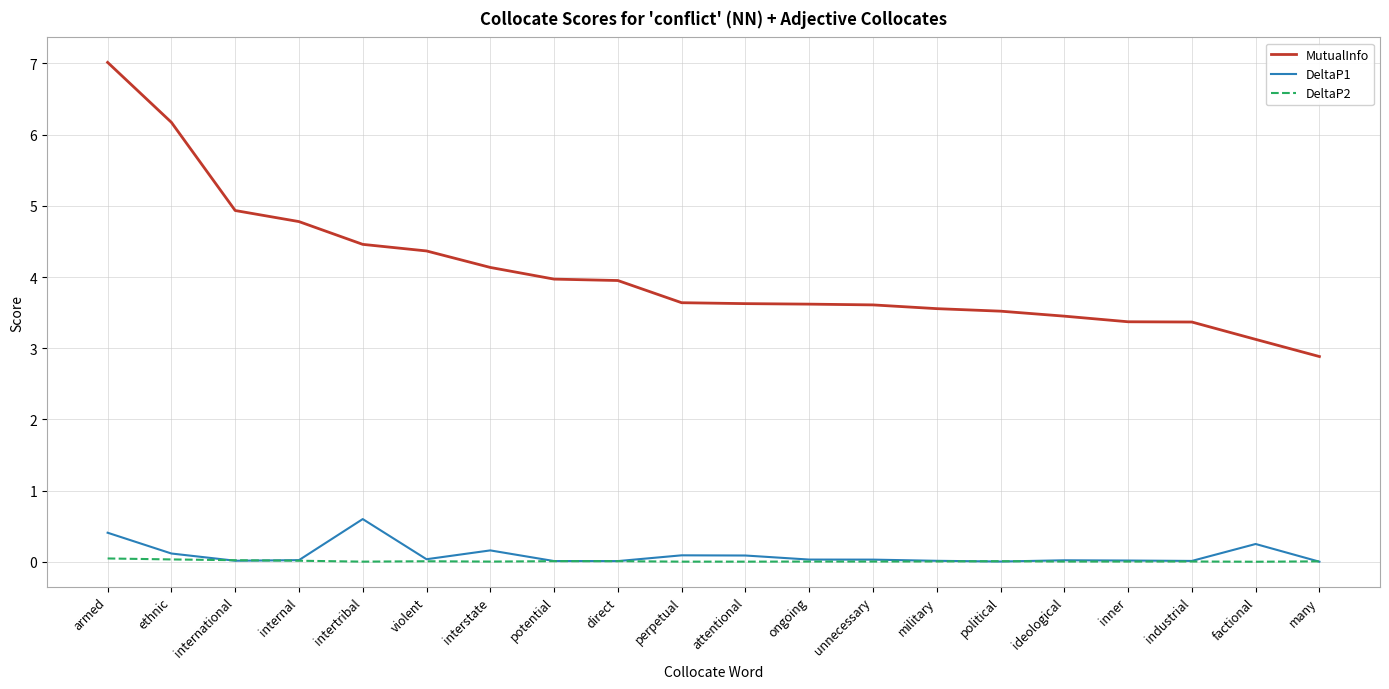

How many lines are shown in the chart?

3